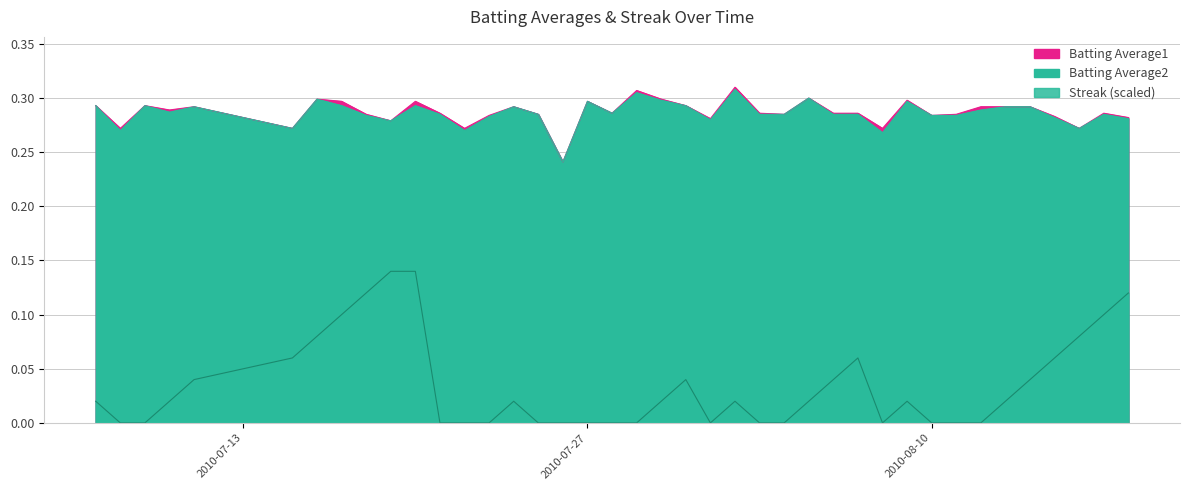

Reading left to right, what are all the values shown in this chart?

Batting Average1: 2010-07-07=0.3	2010-07-08=0.3	2010-07-09=0.3	2010-07-10=0.3	2010-07-11=0.3	2010-07-15=0.3	2010-07-16=0.3	2010-07-17=0.3	2010-07-18=0.3	2010-07-19=0.3	2010-07-20=0.3	2010-07-21=0.3	2010-07-22=0.3	2010-07-23=0.3	2010-07-24=0.3	2010-07-25=0.3	2010-07-26=0.2	2010-07-27=0.3	2010-07-28=0.3	2010-07-29=0.3	2010-07-30=0.3	2010-07-31=0.3	2010-08-01=0.3	2010-08-02=0.3	2010-08-03=0.3	2010-08-04=0.3	2010-08-05=0.3	2010-08-06=0.3	2010-08-07=0.3	2010-08-08=0.3	2010-08-09=0.3	2010-08-10=0.3	2010-08-11=0.3	2010-08-12=0.3	2010-08-13=0.3	2010-08-14=0.3	2010-08-15=0.3	2010-08-16=0.3	2010-08-17=0.3	2010-08-18=0.3
Batting Average2: 2010-07-07=0.3	2010-07-08=0.3	2010-07-09=0.3	2010-07-10=0.3	2010-07-11=0.3	2010-07-15=0.3	2010-07-16=0.3	2010-07-17=0.3	2010-07-18=0.3	2010-07-19=0.3	2010-07-20=0.3	2010-07-21=0.3	2010-07-22=0.3	2010-07-23=0.3	2010-07-24=0.3	2010-07-25=0.3	2010-07-26=0.2	2010-07-27=0.3	2010-07-28=0.3	2010-07-29=0.3	2010-07-30=0.3	2010-07-31=0.3	2010-08-01=0.3	2010-08-02=0.3	2010-08-03=0.3	2010-08-04=0.3	2010-08-05=0.3	2010-08-06=0.3	2010-08-07=0.3	2010-08-08=0.3	2010-08-09=0.3	2010-08-10=0.3	2010-08-11=0.3	2010-08-12=0.3	2010-08-13=0.3	2010-08-14=0.3	2010-08-15=0.3	2010-08-16=0.3	2010-08-17=0.3	2010-08-18=0.3
Streak: 2010-07-07=0.0	2010-07-08=0.0	2010-07-09=0.0	2010-07-10=0.0	2010-07-11=0.0	2010-07-15=0.1	2010-07-16=0.1	2010-07-17=0.1	2010-07-18=0.1	2010-07-19=0.1	2010-07-20=0.1	2010-07-21=0.0	2010-07-22=0.0	2010-07-23=0.0	2010-07-24=0.0	2010-07-25=0.0	2010-07-26=0.0	2010-07-27=0.0	2010-07-28=0.0	2010-07-29=0.0	2010-07-30=0.0	2010-07-31=0.0	2010-08-01=0.0	2010-08-02=0.0	2010-08-03=0.0	2010-08-04=0.0	2010-08-05=0.0	2010-08-06=0.0	2010-08-07=0.1	2010-08-08=0.0	2010-08-09=0.0	2010-08-10=0.0	2010-08-11=0.0	2010-08-12=0.0	2010-08-13=0.0	2010-08-14=0.0	2010-08-15=0.1	2010-08-16=0.1	2010-08-17=0.1	2010-08-18=0.1